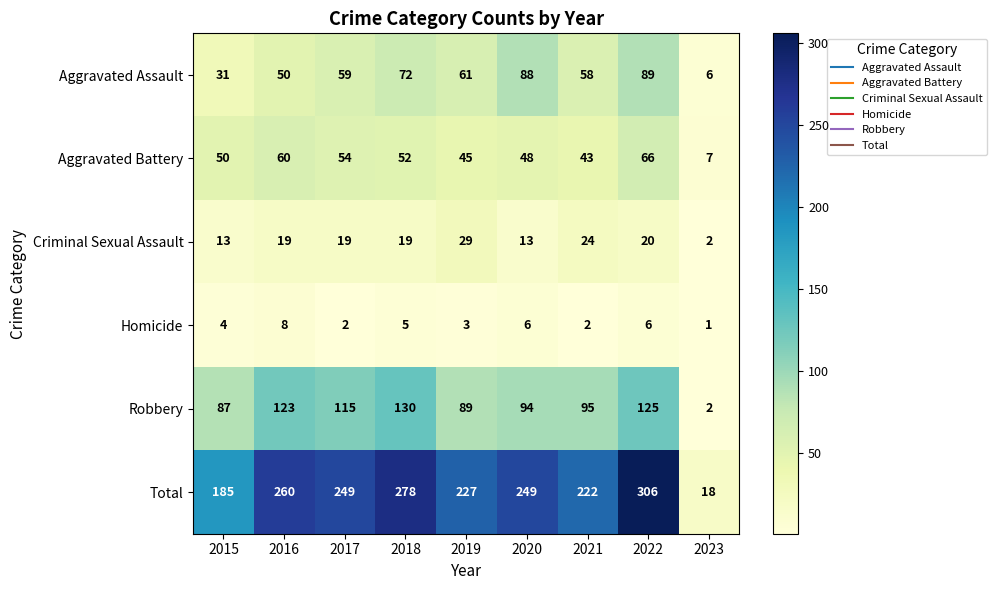

At 2016, list the series in order from largest to smallest.

Total, Robbery, Aggravated Battery, Aggravated Assault, Criminal Sexual Assault, Homicide